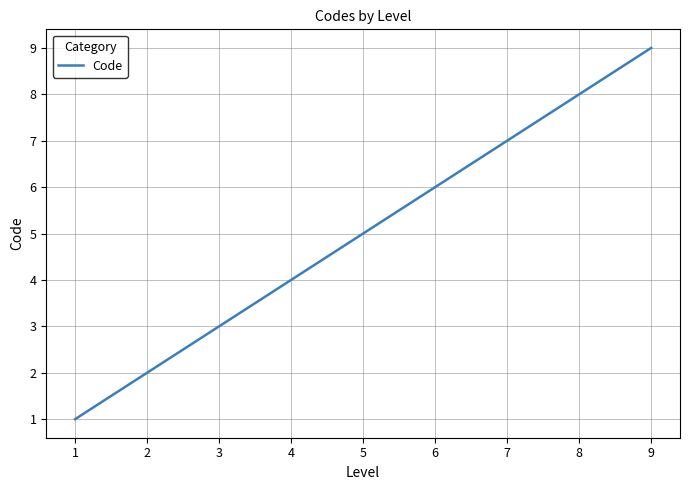

Does the chart display data point markers on the line(s)?

No